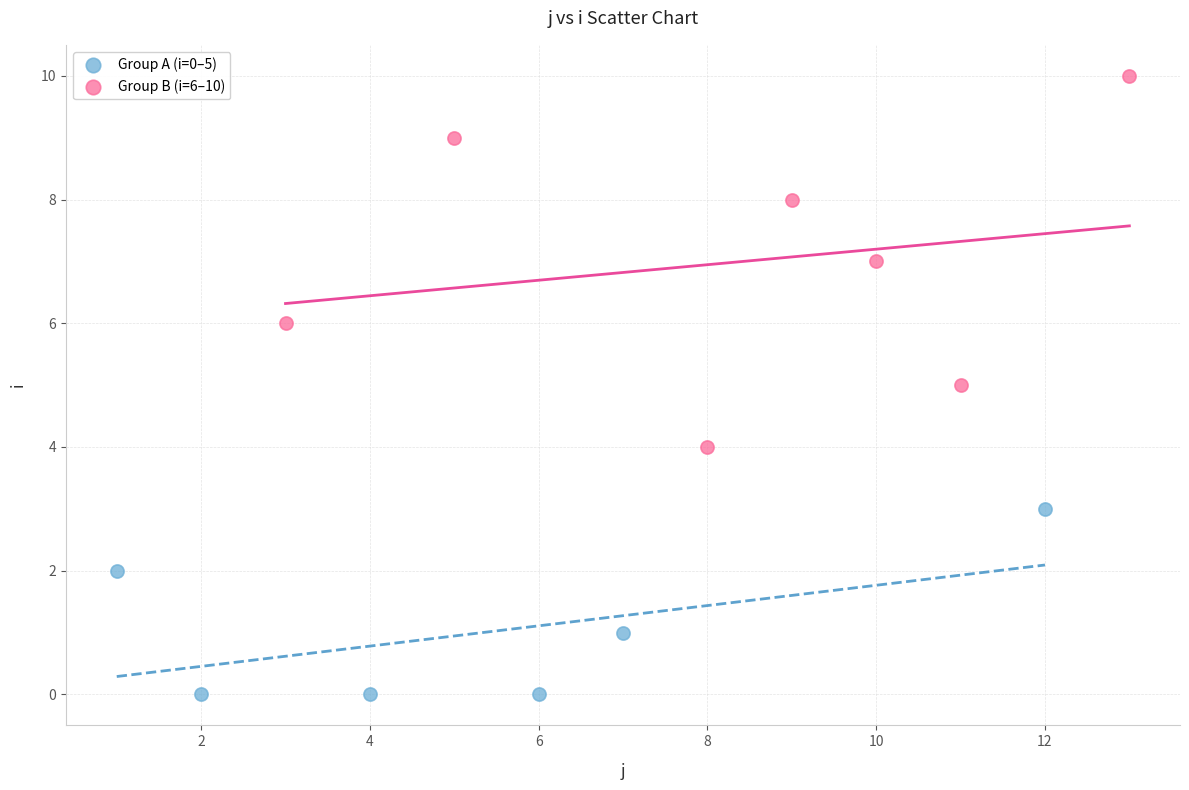

Which series has the widest spread of Y values?

Group B (i=6–10)